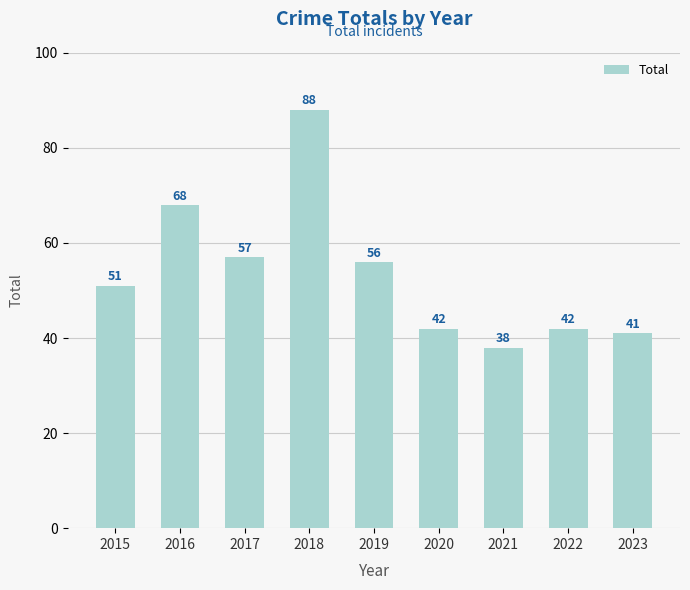

Is it true that the value at 2020 is 42?

True